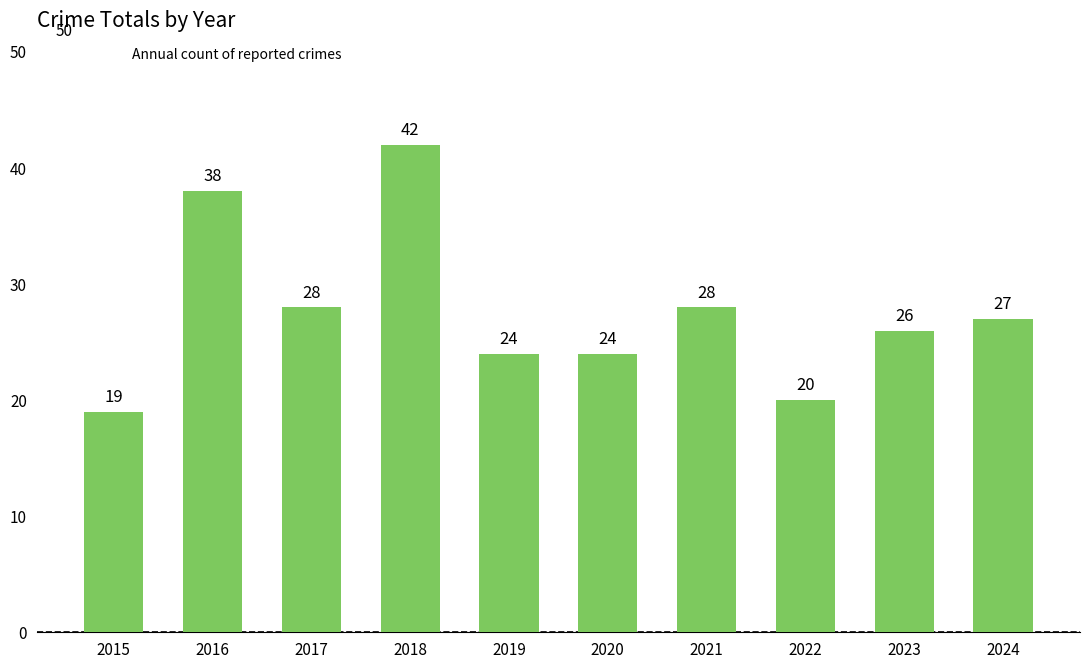

Reading right to left, what are all the values shown in this chart?

27	26	20	28	24	24	42	28	38	19